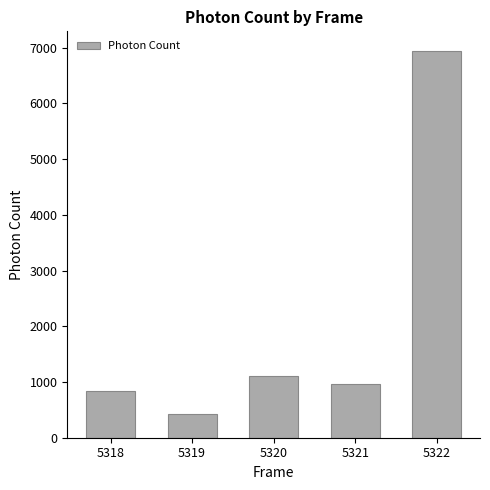

Which label corresponds to the largest value in the chart?

5322